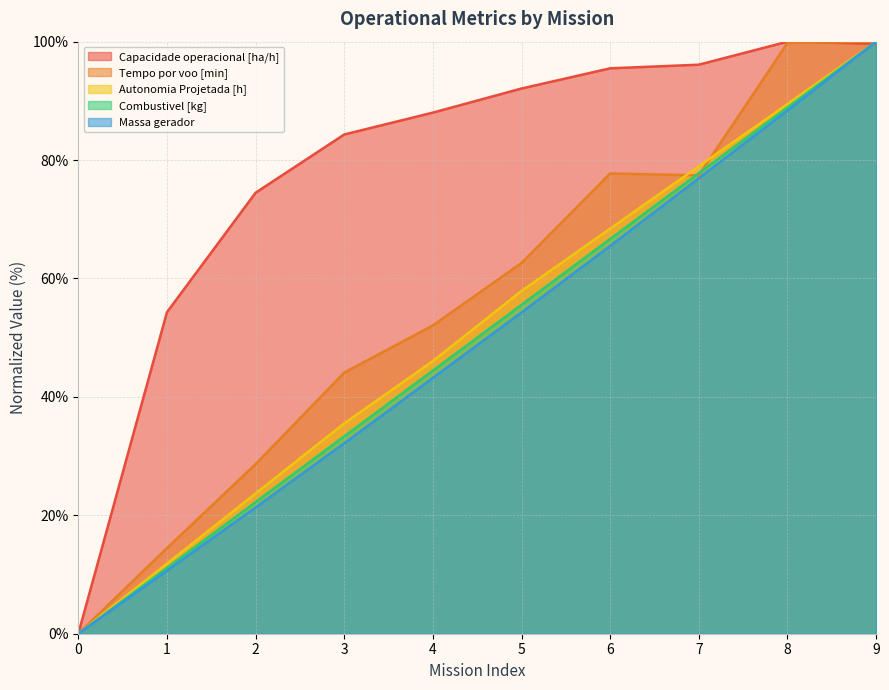

How many data points in Capacidade operacional [ha/h] are less than 92?

5